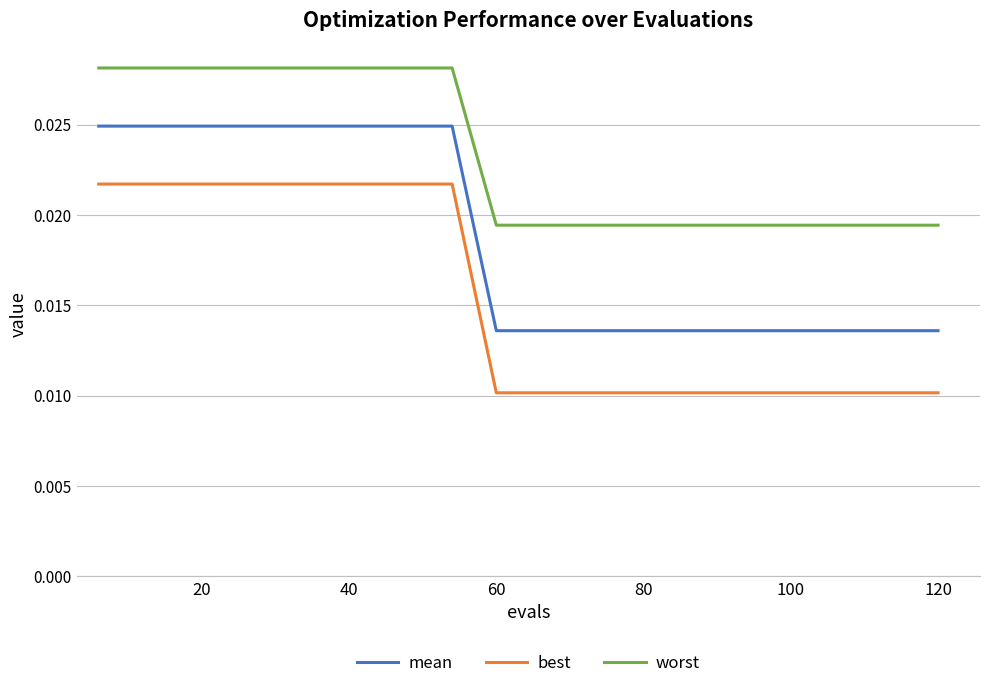

Count the number of categories in the chart.

20